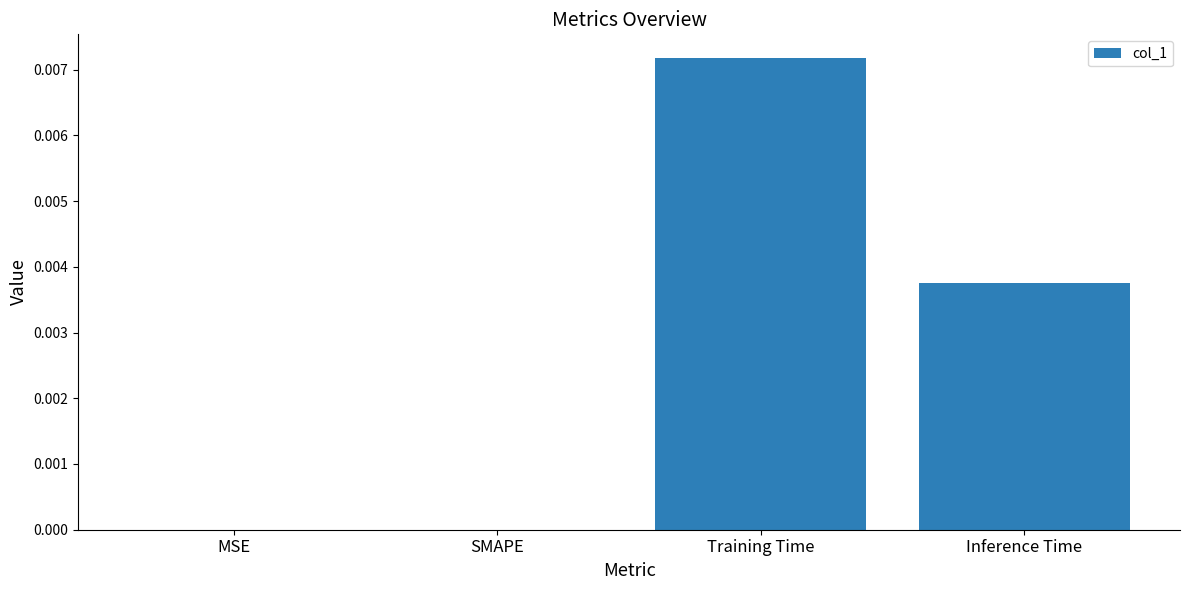

At which category does the chart reach its peak across all series?

Training Time